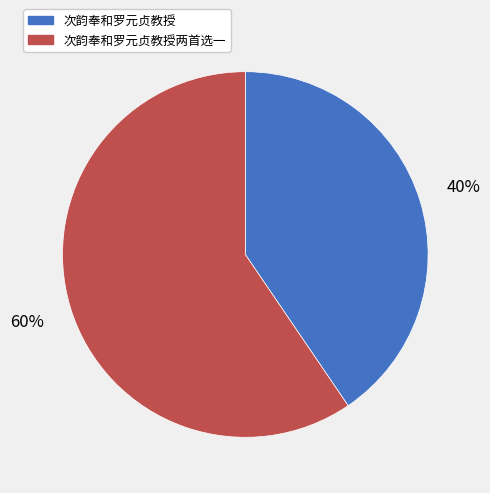

What is the ratio of the value at 次韵奉和罗元贞教授两首选一 to the value at 次韵奉和罗元贞教授?

1.5